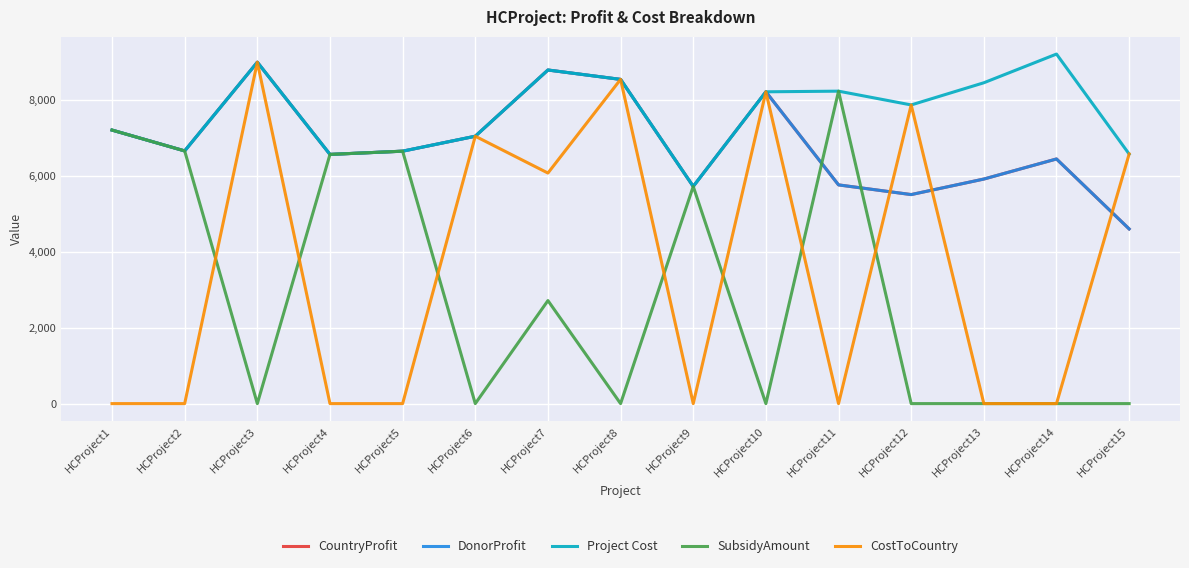

Which series has the largest total across all categories?

Project Cost